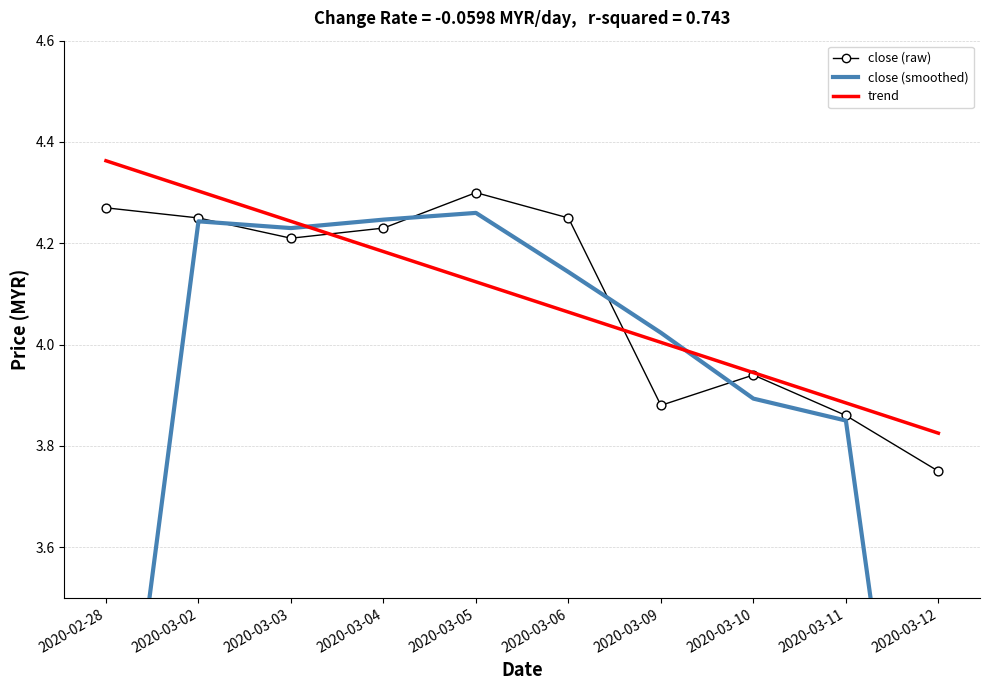

Which series has the largest total across all categories?

close